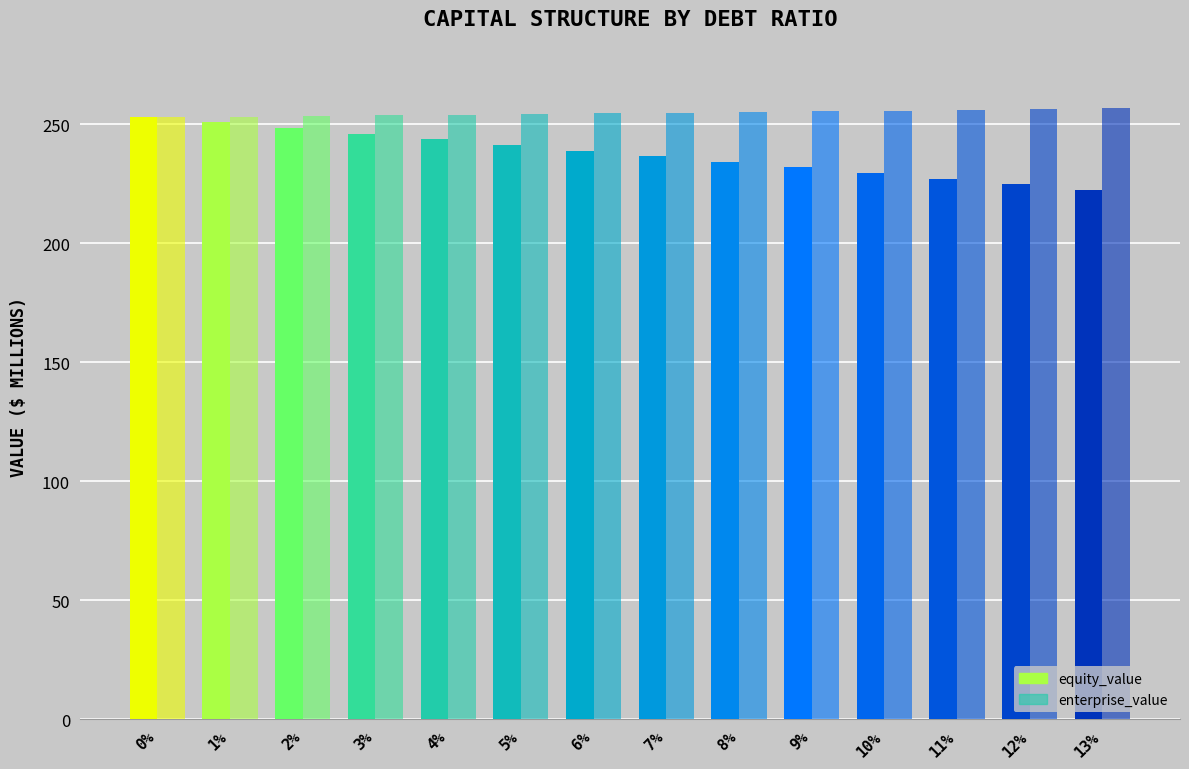

Does the chart contain stacked bars?

No